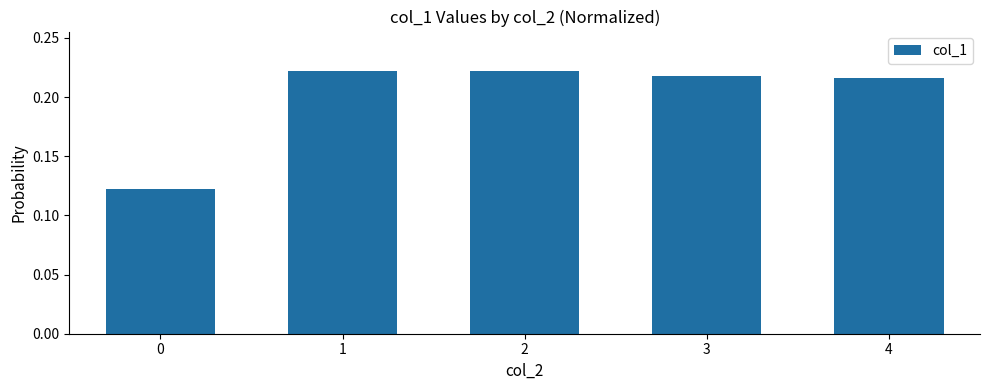

True or false: the data shows 0.2 at 0.

False